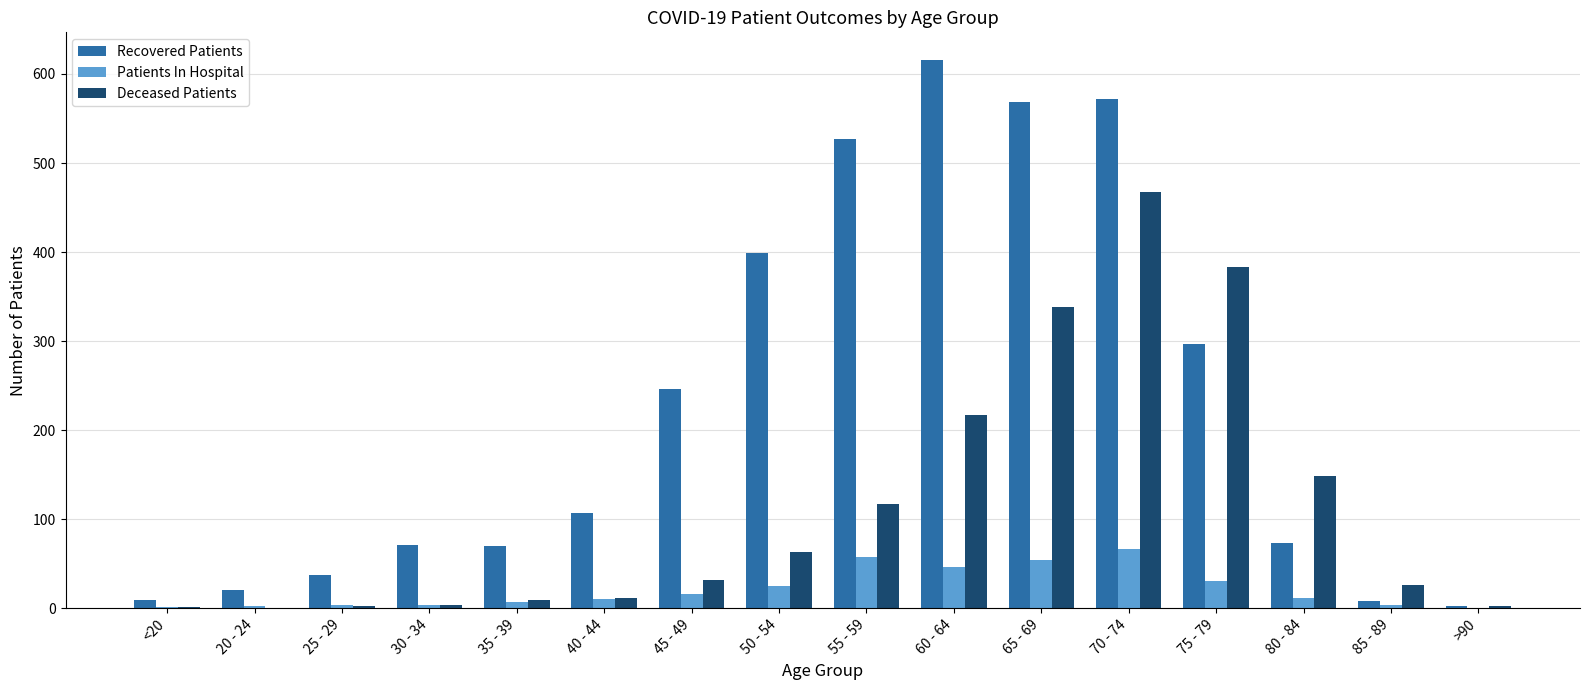

Which series changed the most between 50 - 54 and 70 - 74?

Deceased Patients